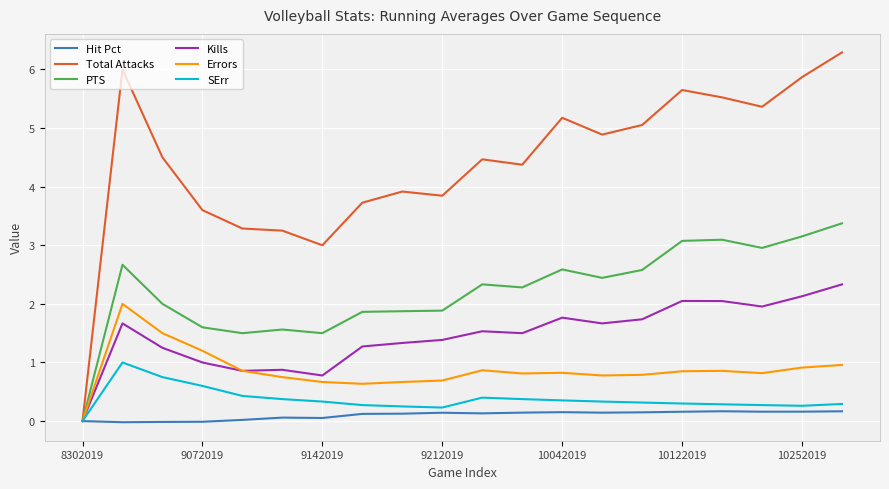

Does the chart display data point markers on the line(s)?

No